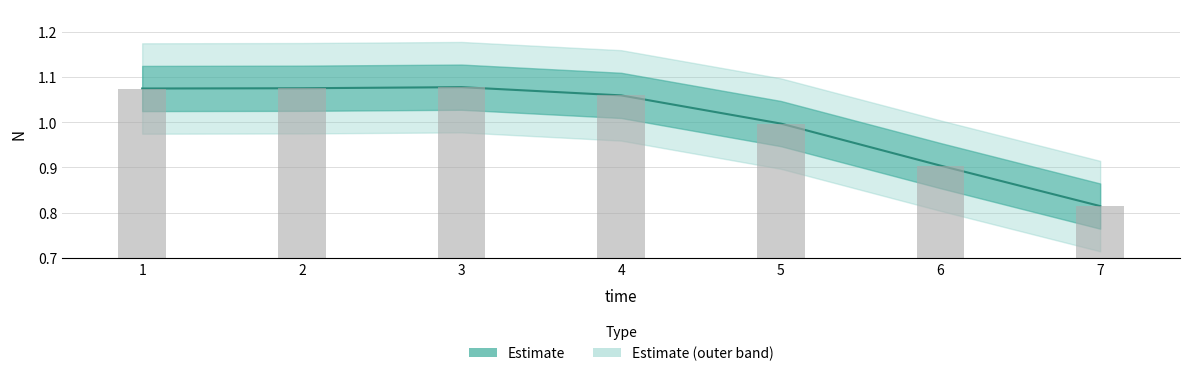

Does the chart contain stacked bars?

No